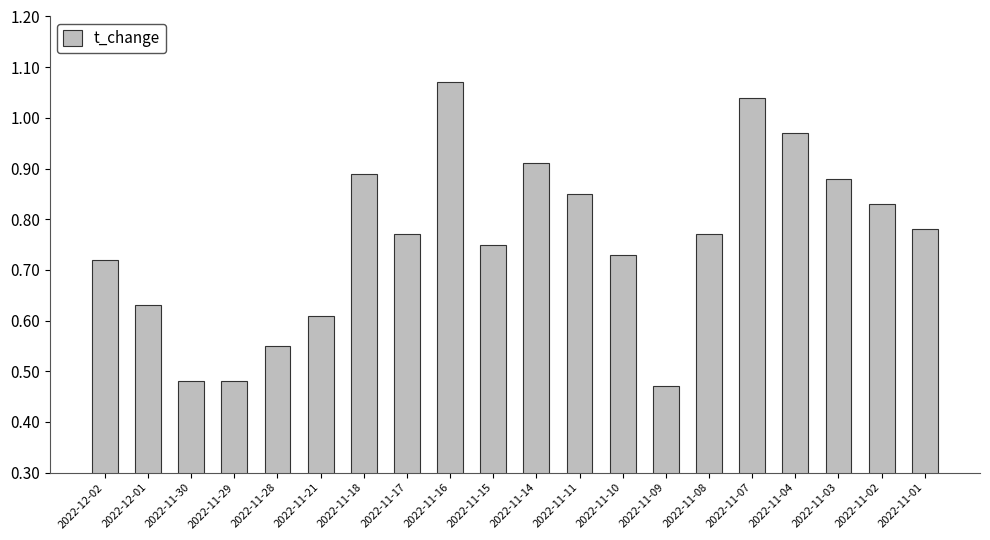

Which label corresponds to the smallest value in the chart?

2022-11-09